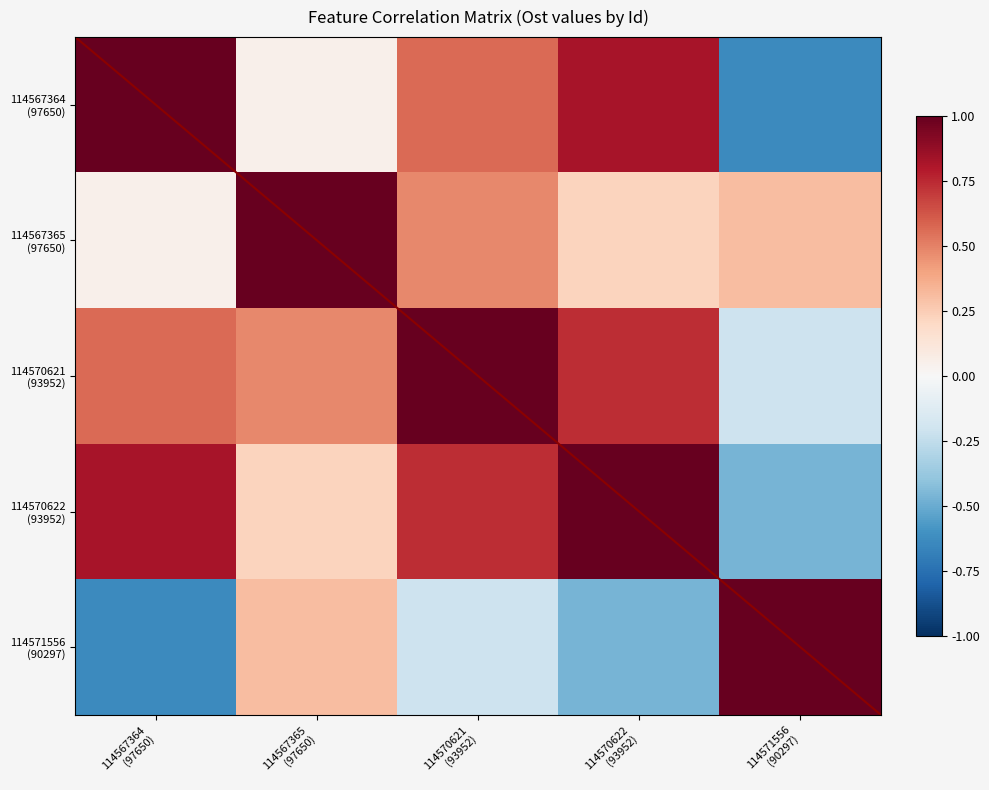

Where is the data nearest to the value 0?

114570621 (93952)